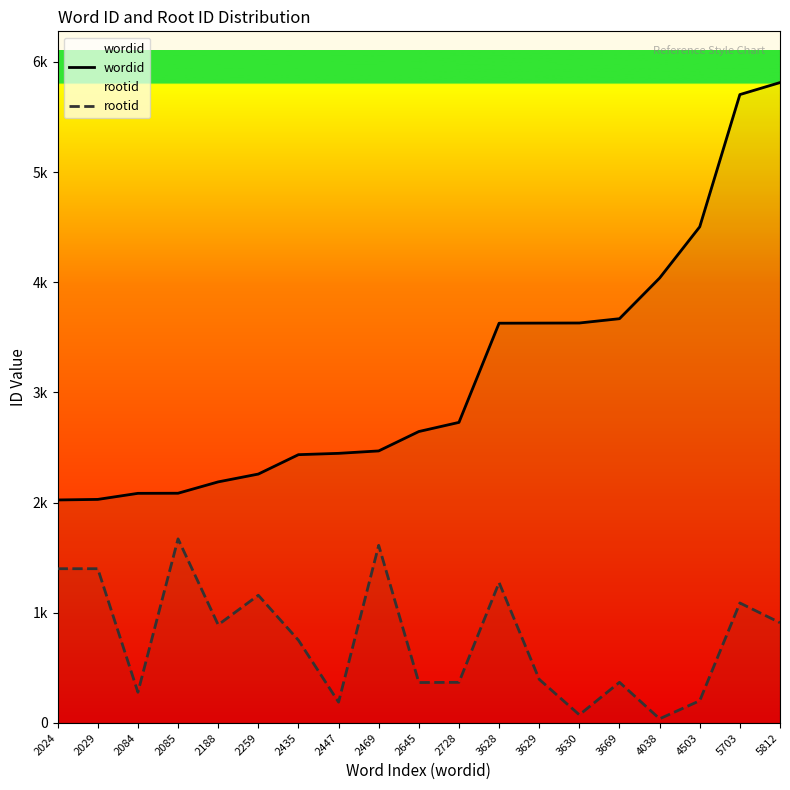

Does the chart display data point markers on the line(s)?

No